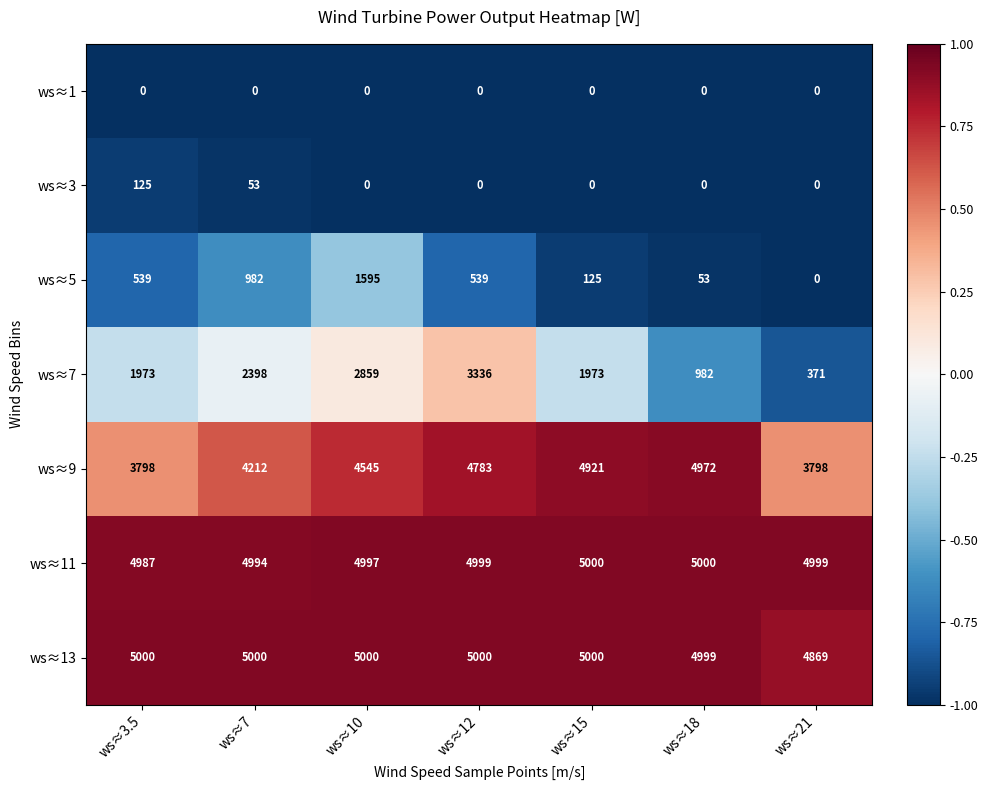

True or false: ws≈13 has a value of 7252 at ws≈21.

False